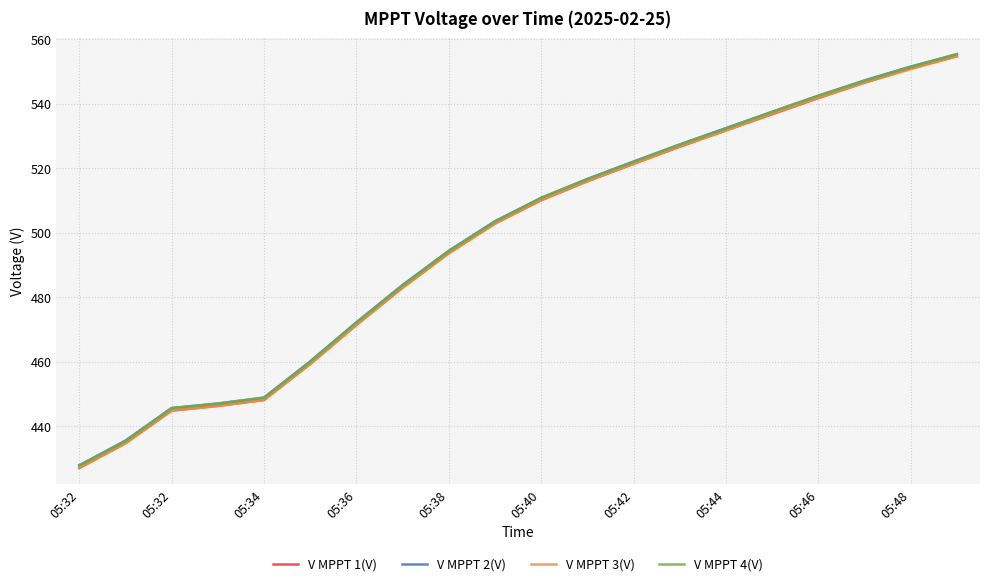

Does the chart display data point markers on the line(s)?

No